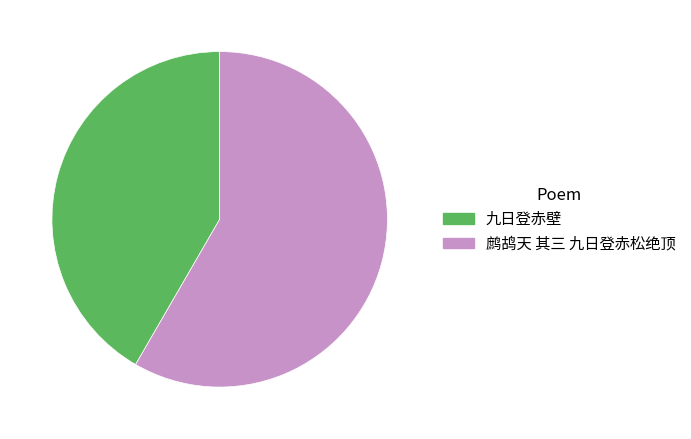

What is the ratio of the value at 鹧鸪天 其三 九日登赤松绝顶 to the value at 九日登赤壁?

1.4